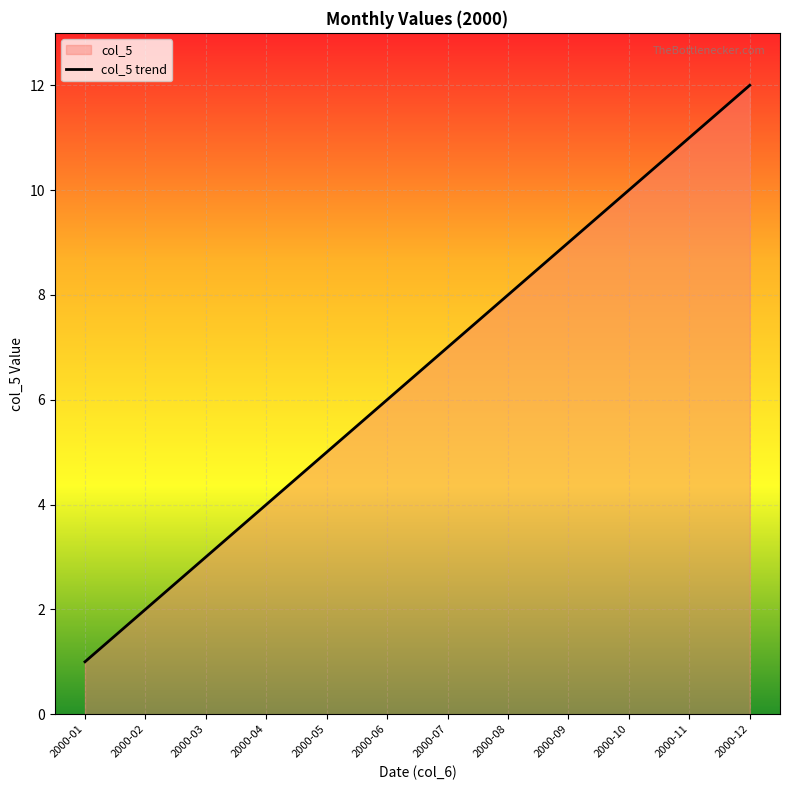

Count the number of categories in the chart.

12